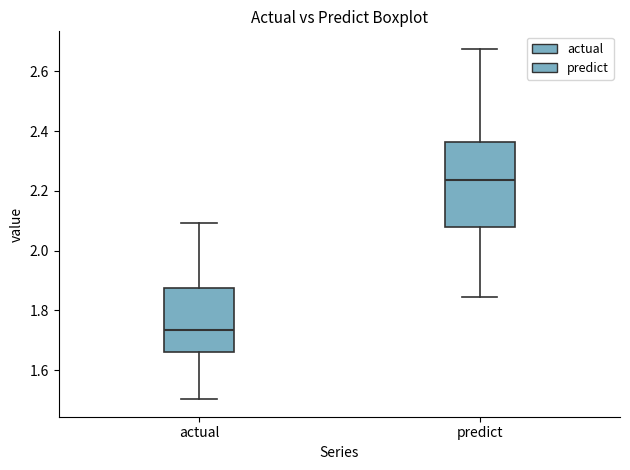

Which box is the tallest, from its lower edge to its upper edge?

predict